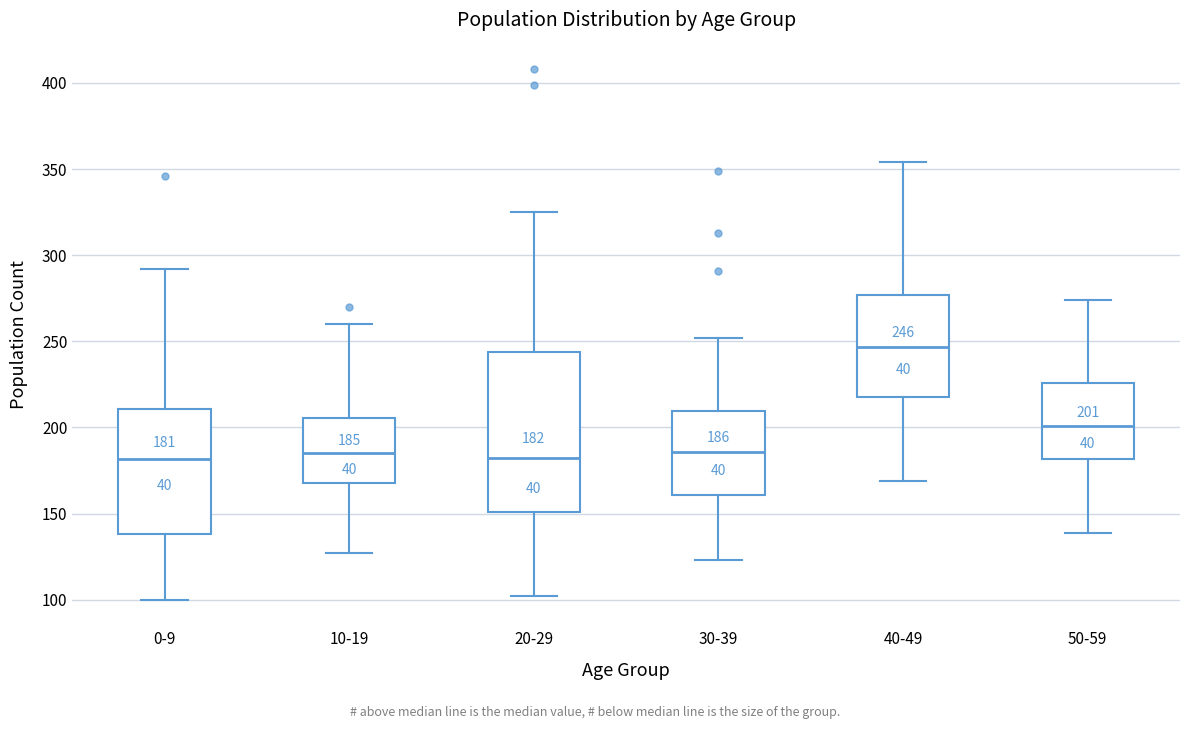

Which box's median line is the highest?

40-49